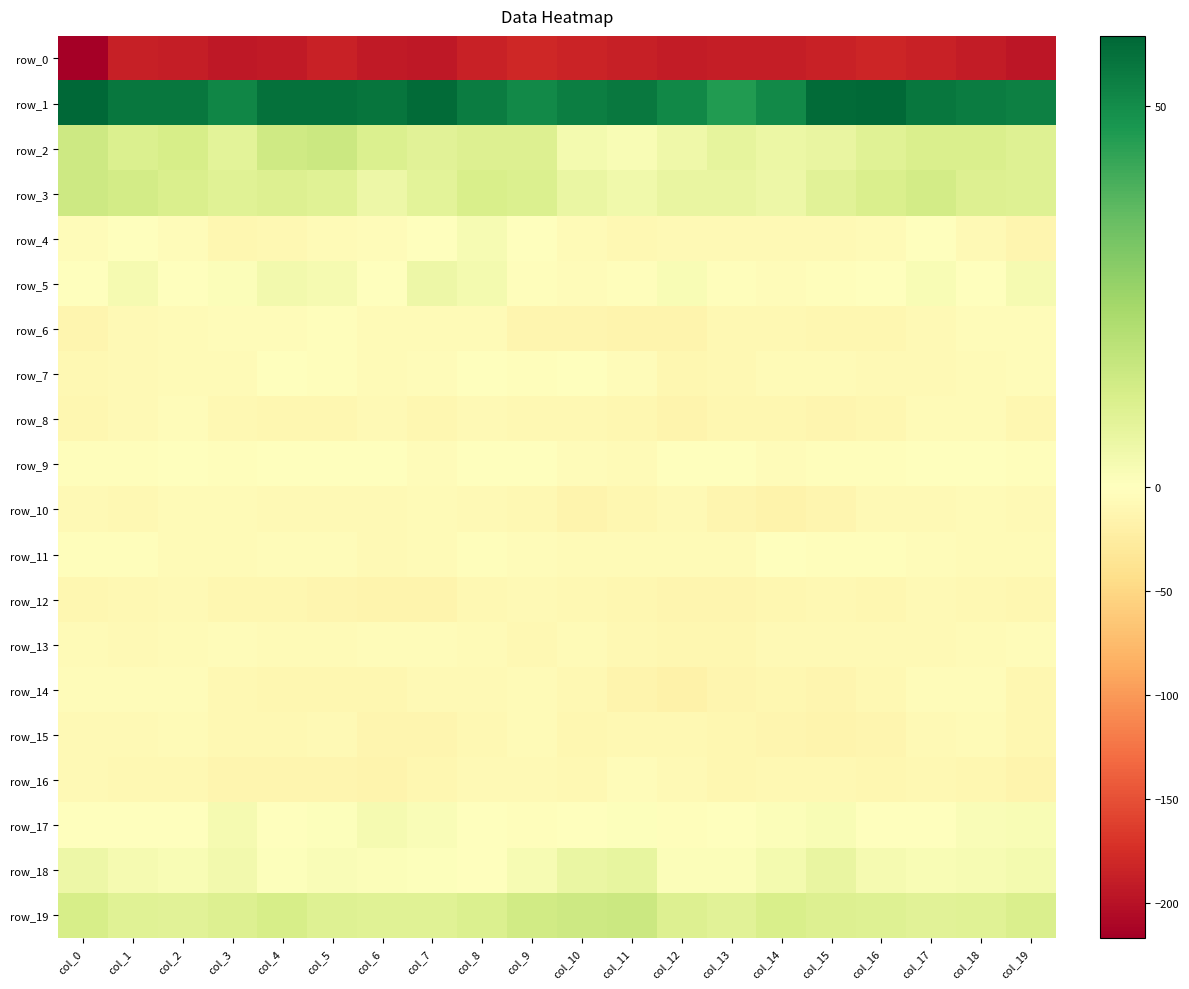

What is the average value of the row_7 series?

-5.6